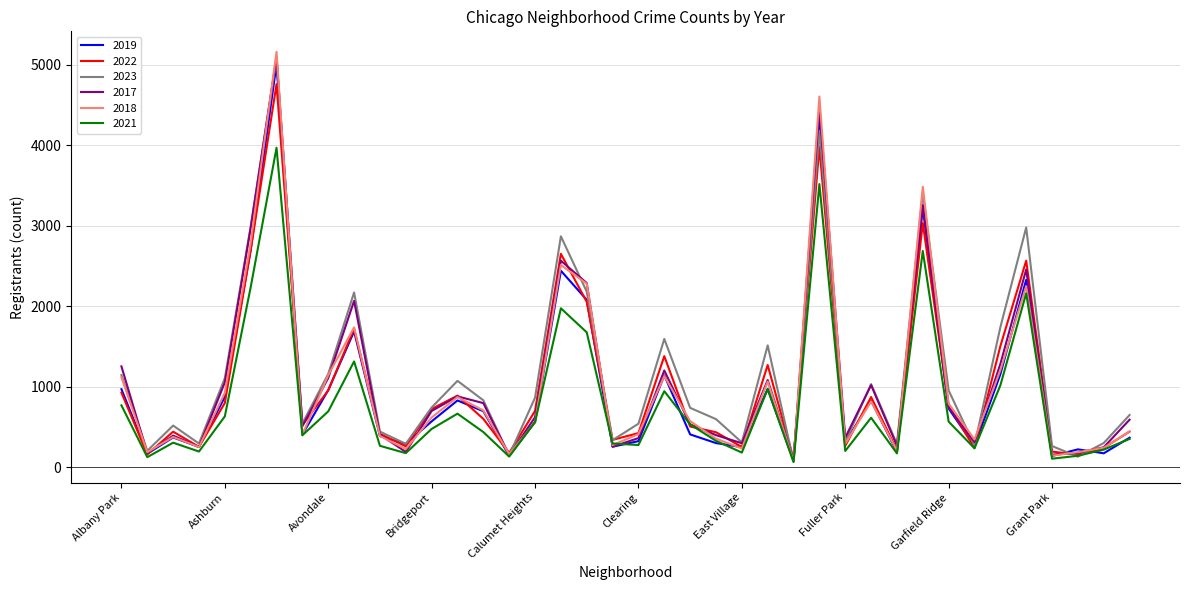

Which series has the largest total across all categories?

2023